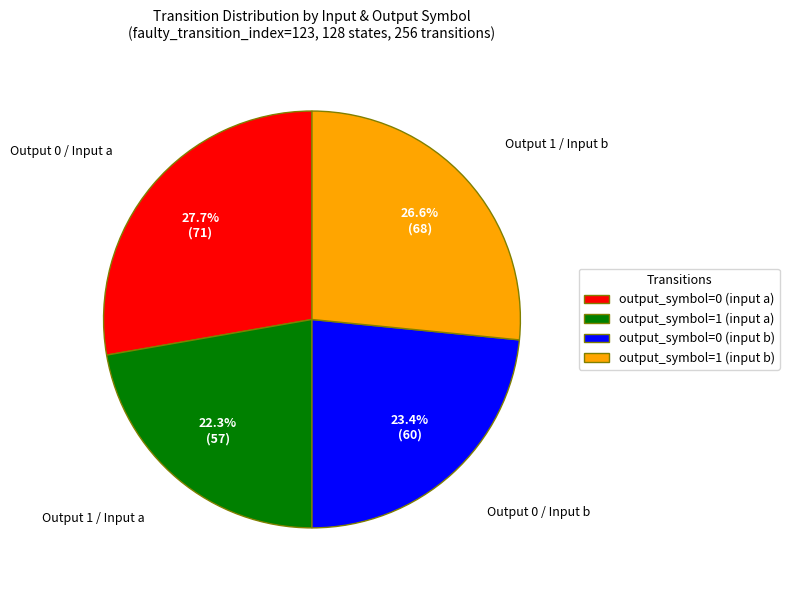

How many slices are in this pie chart?

4